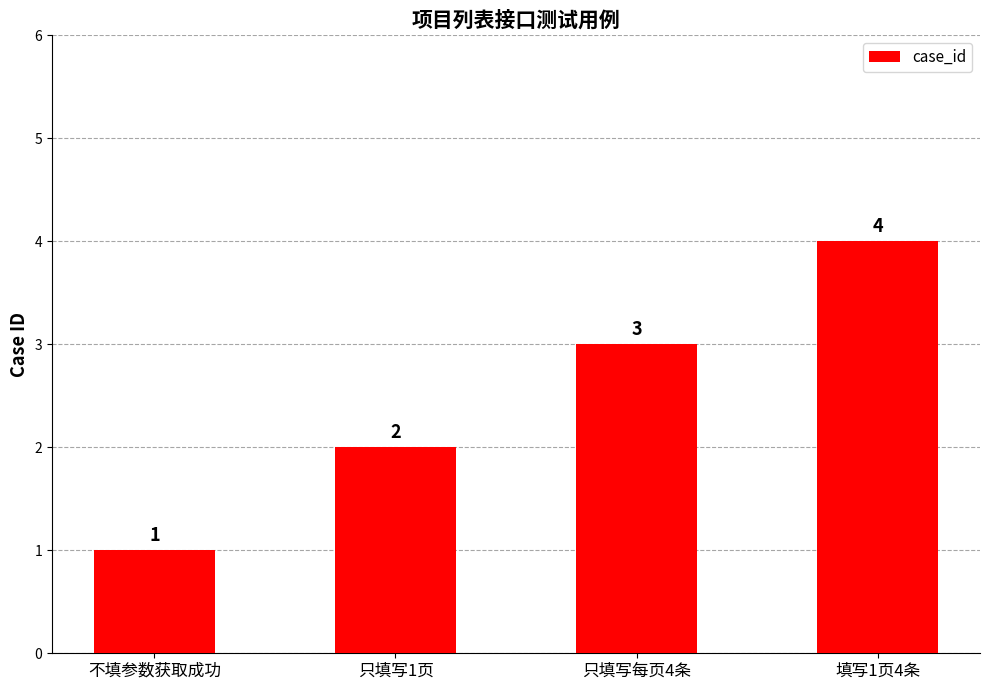

Which has a higher value, 不填参数获取成功 or 填写1页4条?

填写1页4条